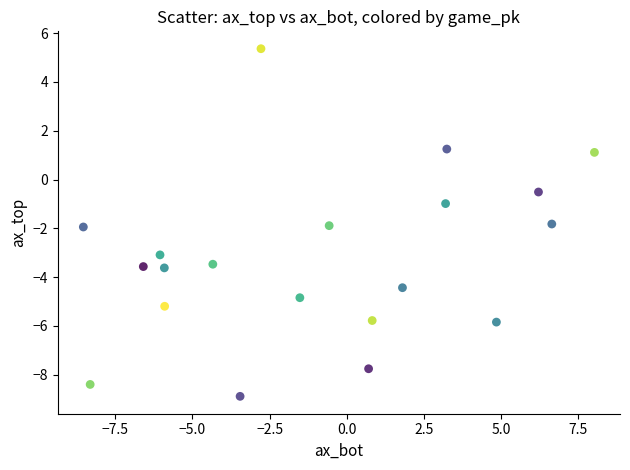

What is the range of Y values (max minus min)?

14.2